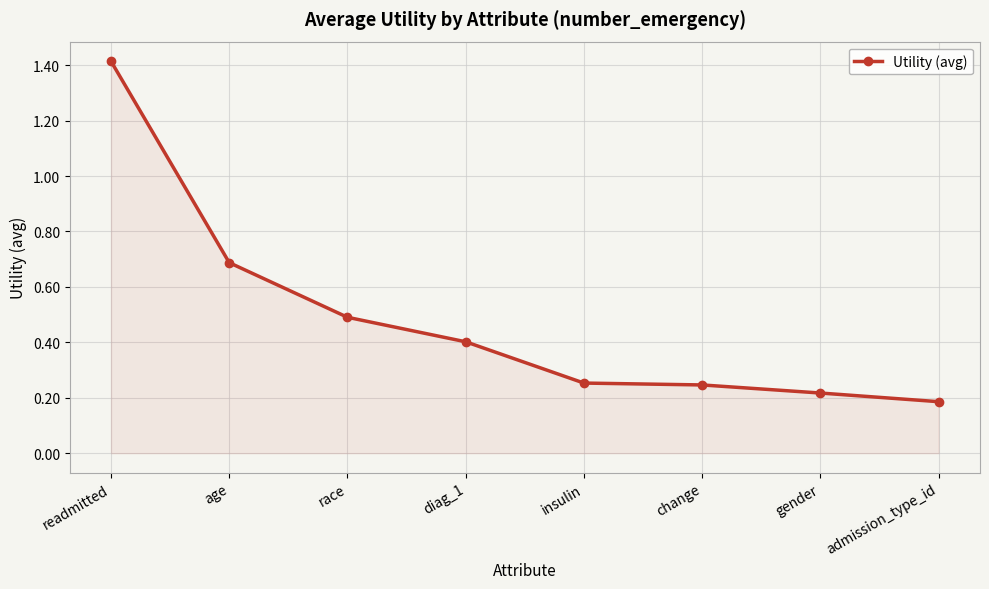

At which category does the chart reach its minimum across all series?

admission_type_id